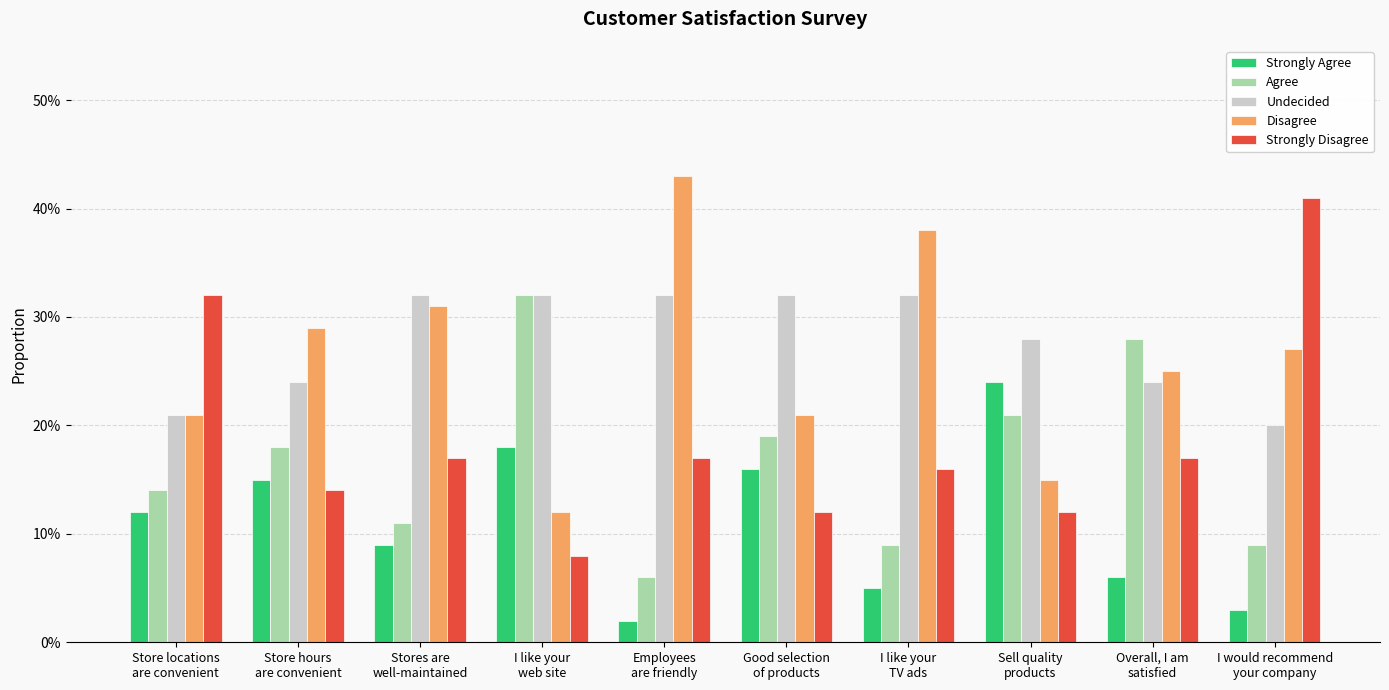

At how many categories does at least one series exceed 0?

10